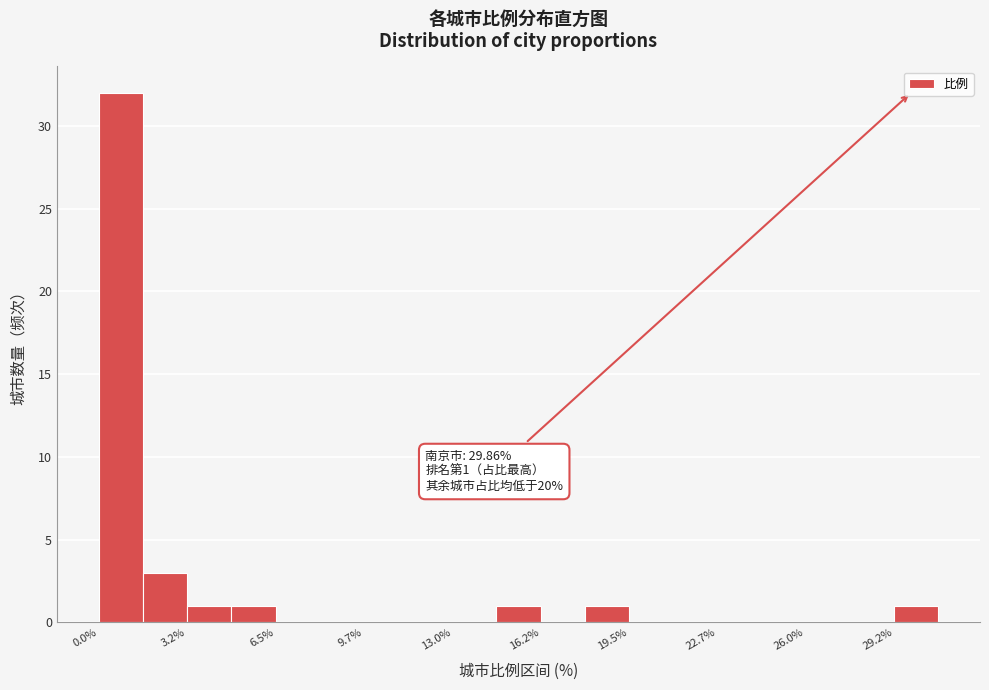

Around what value on the x-axis is the tallest bar? Give the approximate position of its centre, as read against the axis.

1.0